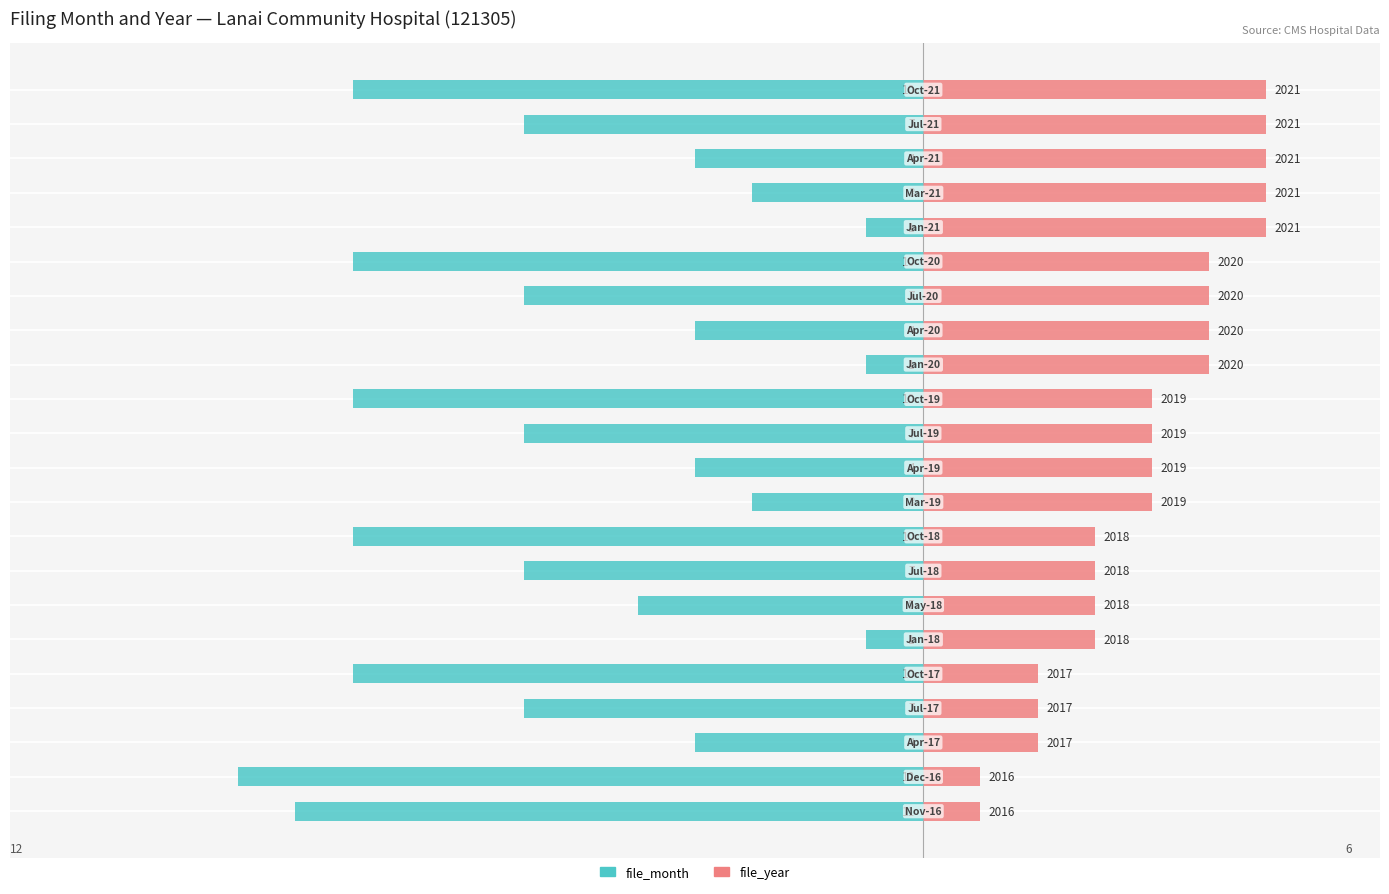

Read the file_year value at 21.

6